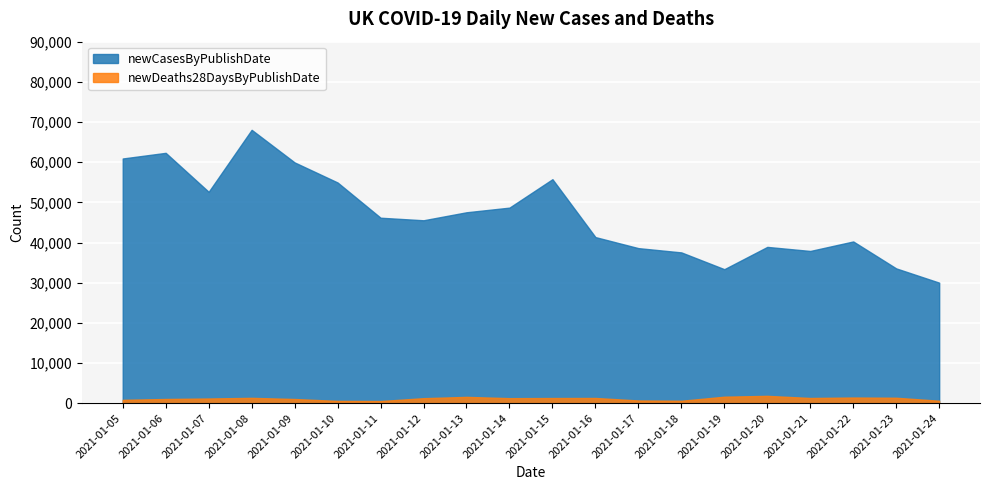

Reading right to left, extract all data points from this chart.

newCasesByPublishDate: 30004	33552	40261	37892	38905	33355	37535	38598	41346	55761	48682	47525	45533	46169	54940	59937	68053	52618	62322	60916
newDeaths28DaysByPublishDate: 610	1348	1401	1290	1820	1610	599	671	1295	1280	1248	1564	1243	529	563	1035	1325	1162	1041	830